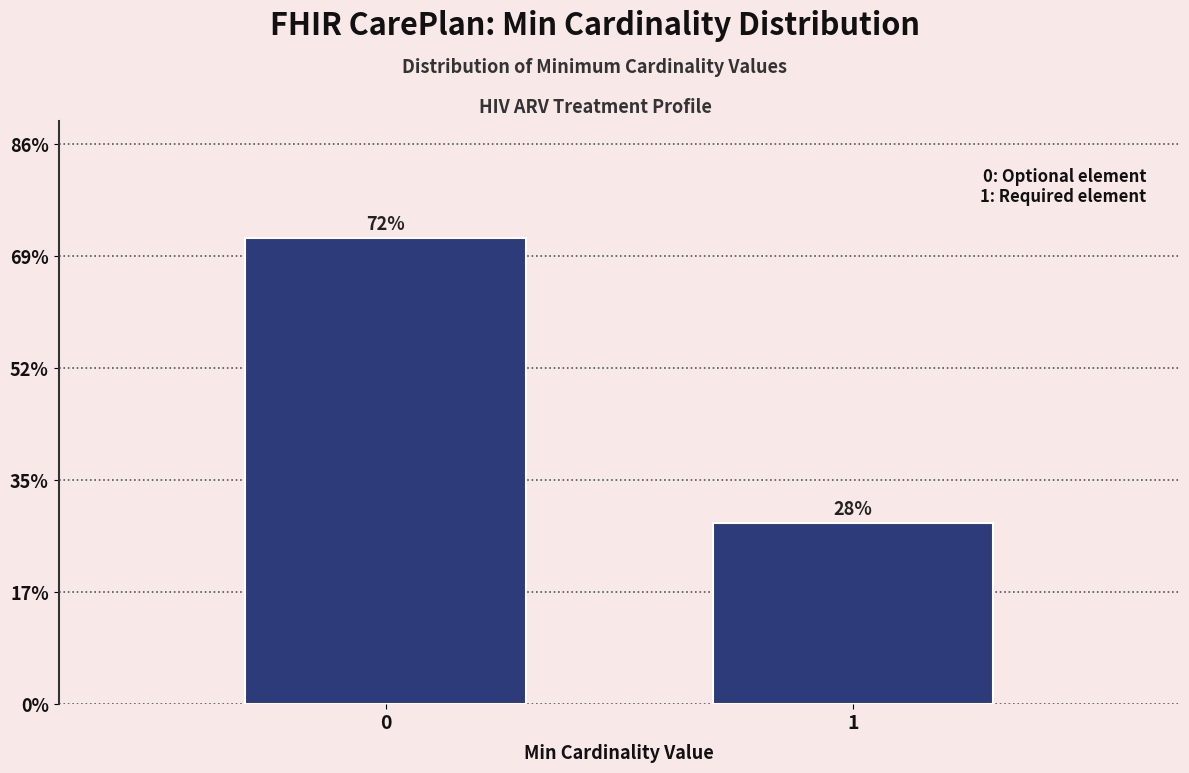

Reading right to left, transcribe all the data shown in this chart.

28.0	72.0